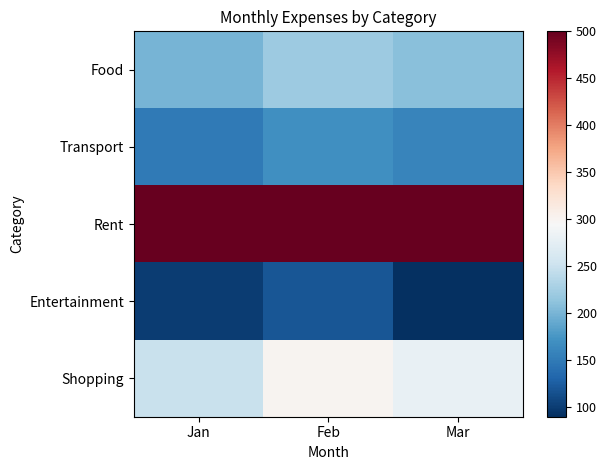

Between Jan and Feb, which series saw the biggest shift?

Shopping